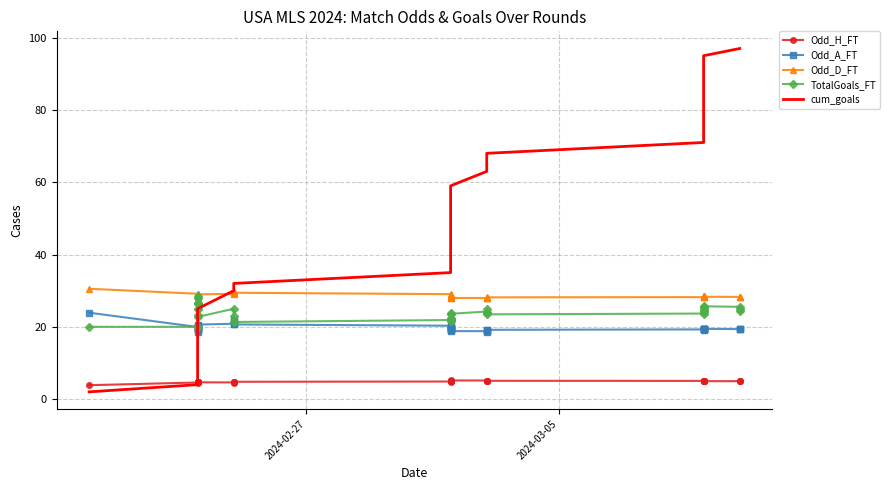

True or false: TotalGoals_FT has a value of 34.7 at 17.

False